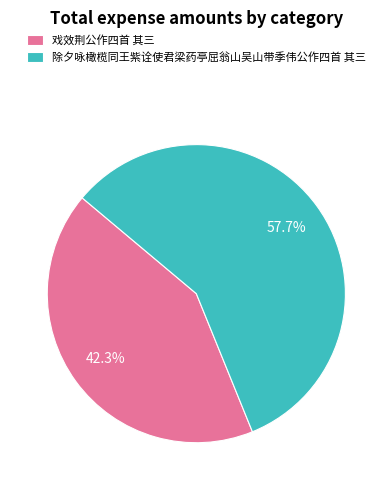

Is there any slice that represents more than half of the pie?

Yes